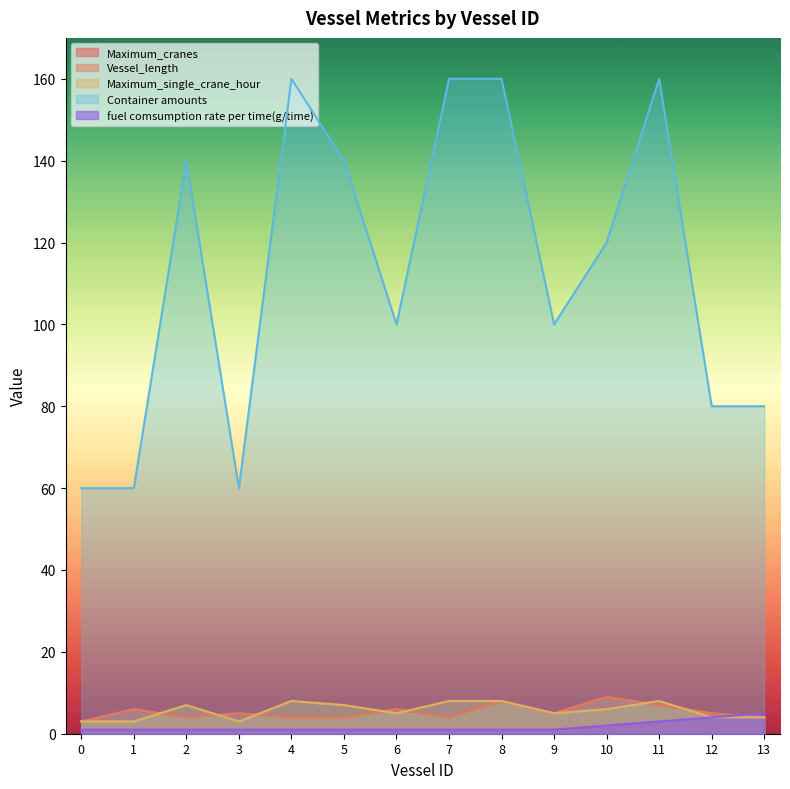

What is the value of the Maximum_single_crane_hour point at the 9th from the left?

8